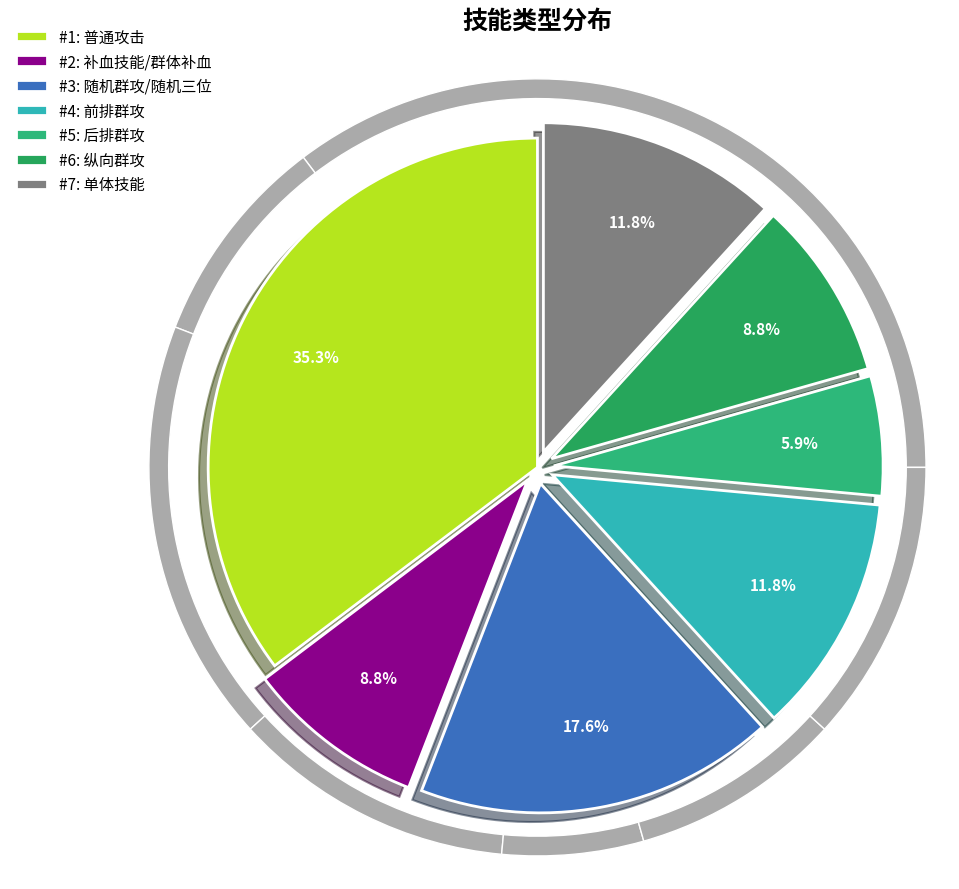

Which slice is the largest?

普通攻击